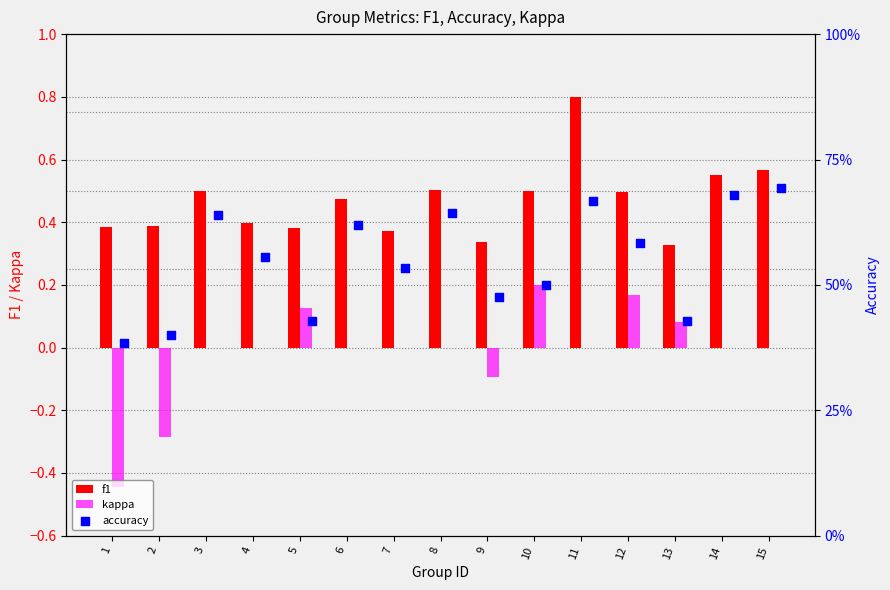

The f1 series shows 0.5 at 12. True or false?

True